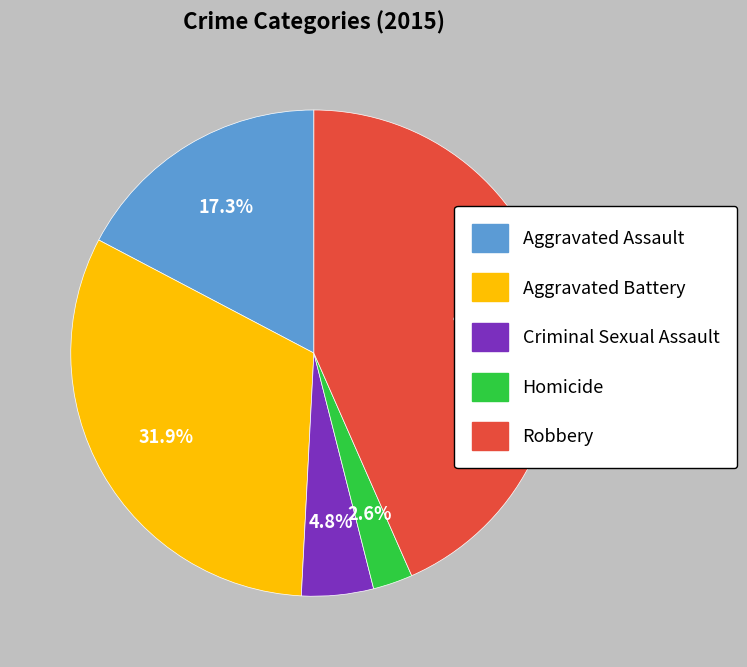

Count the number of slices in the pie.

5